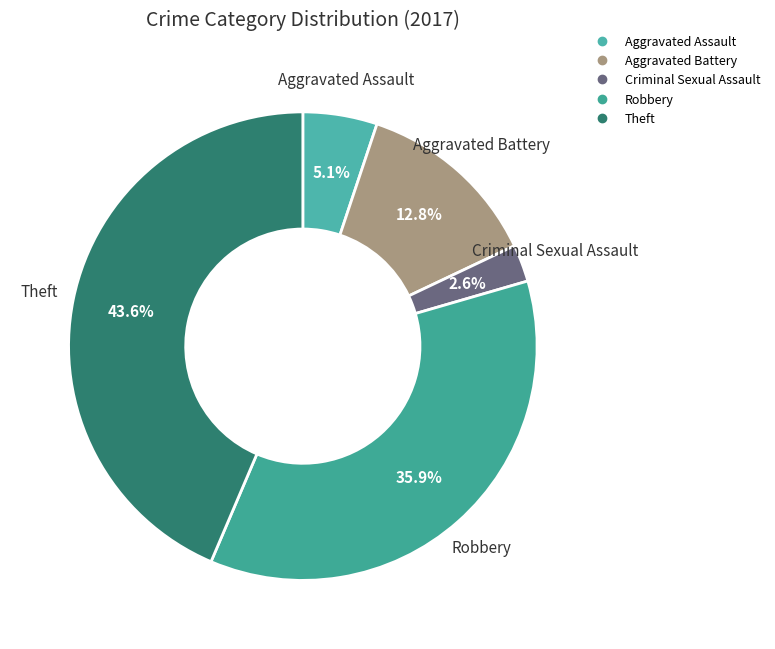

What percentage do Aggravated Assault and Theft together represent?

48.7%